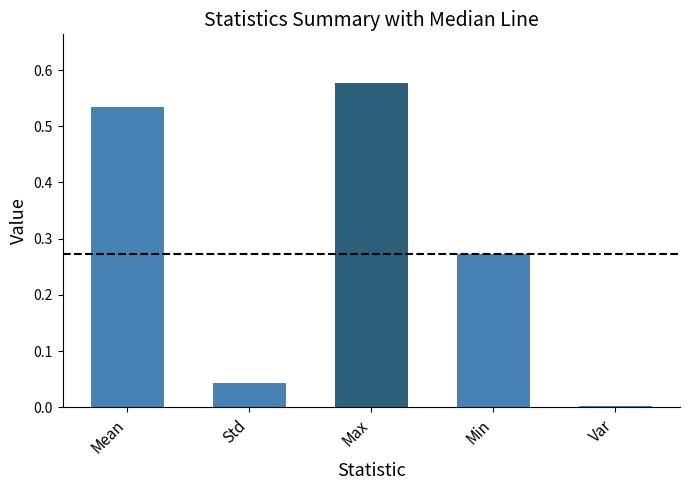

Which label corresponds to the largest value in the chart?

Max